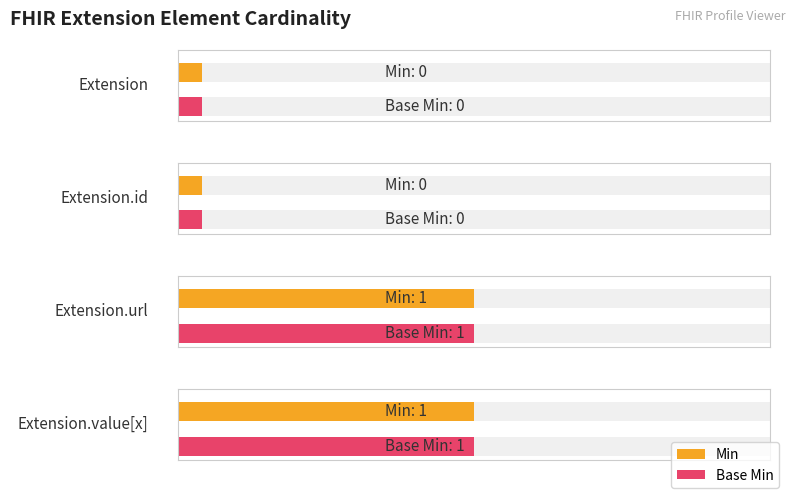

Is it true that Min equals 1 at Extension.value[x]?

True